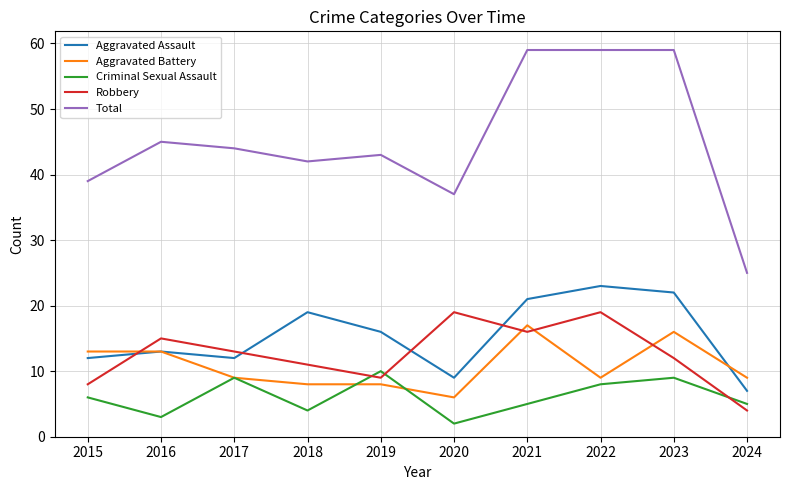

What is the total value across all series at 2017?

87